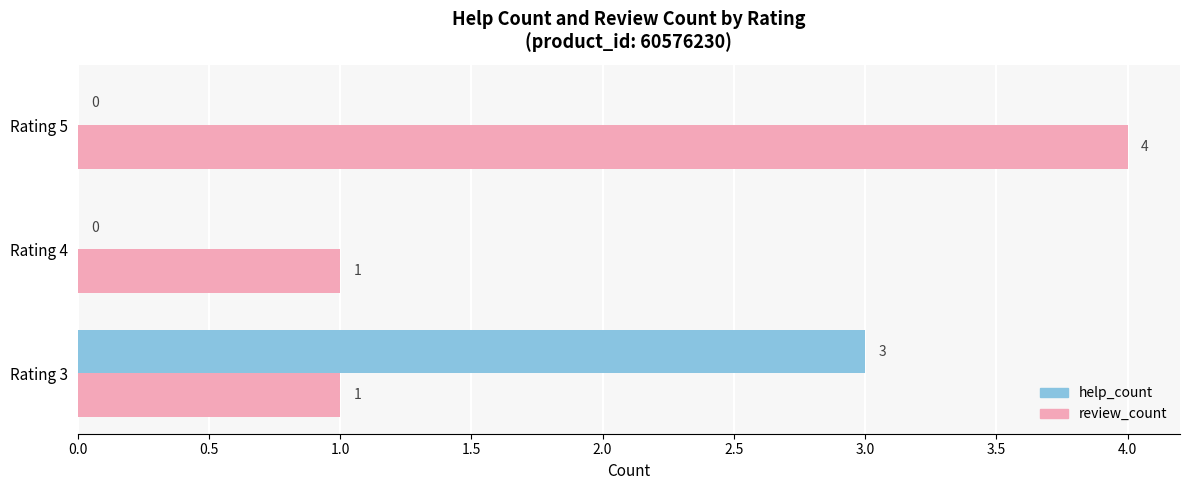

What is the sum of all review_count values?

6